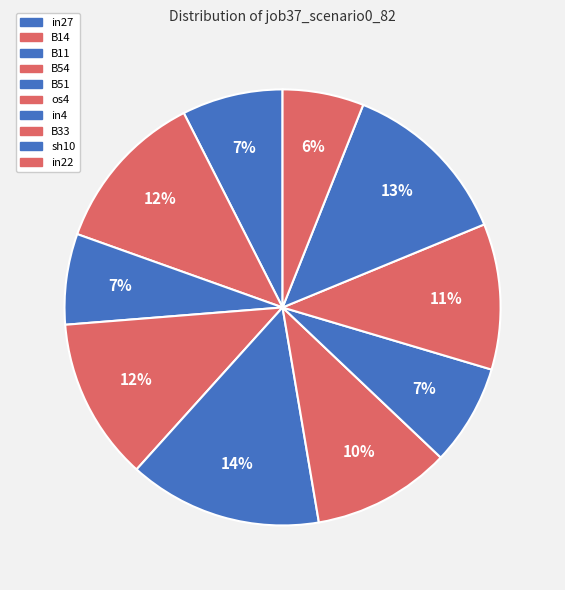

Does any single category account for the majority?

No